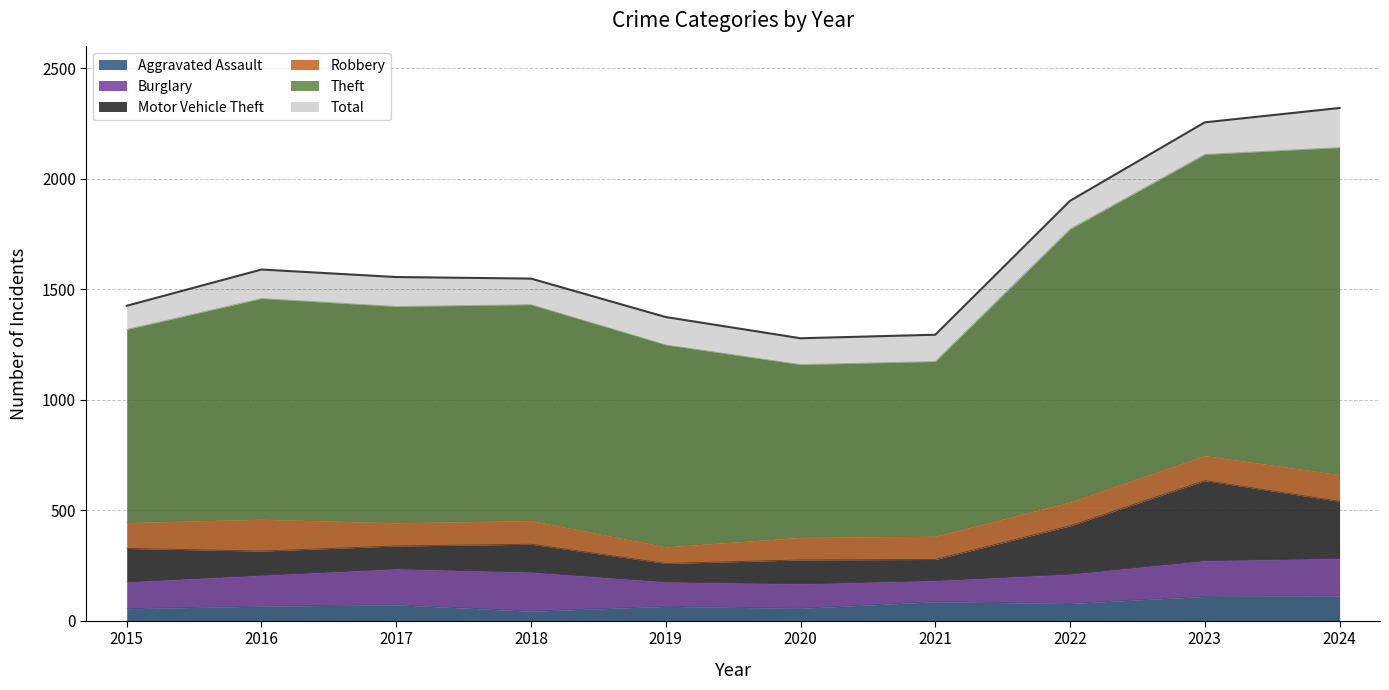

True or false: Total and Aggravated Assault intersect in this chart.

False